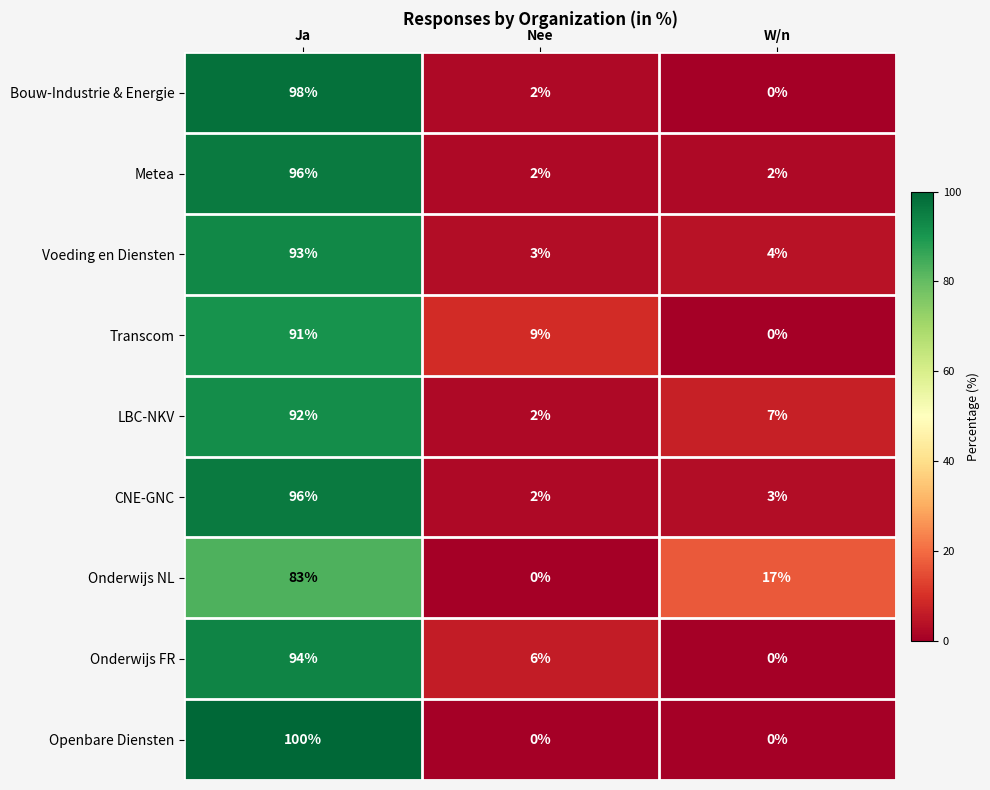

Reading right to left, extract all data points from this chart.

Bouw-Industrie & Energie: W/n=0	Nee=2	Ja=98
Metea: W/n=2	Nee=2	Ja=96
Voeding en Diensten: W/n=4	Nee=3	Ja=93
Transcom: W/n=0	Nee=9	Ja=91
LBC-NKV: W/n=7	Nee=2	Ja=92
CNE-GNC: W/n=3	Nee=2	Ja=96
Onderwijs NL: W/n=17	Nee=0	Ja=83
Onderwijs FR: W/n=0	Nee=6	Ja=94
Openbare Diensten: W/n=0	Nee=0	Ja=100